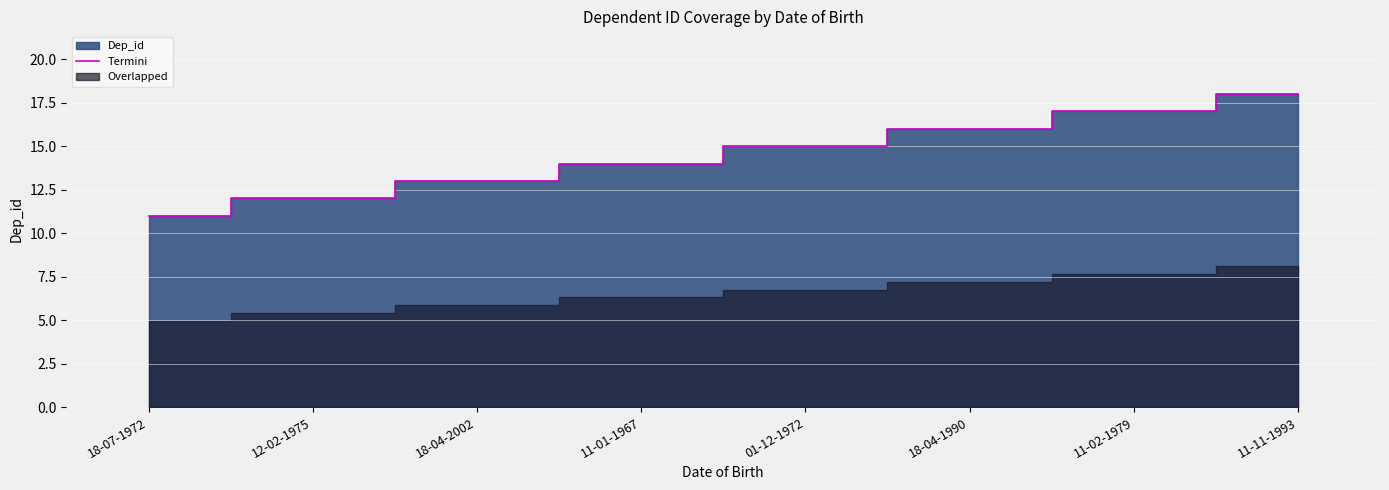

The Termini series shows 18 at 18-04-2002. True or false?

False